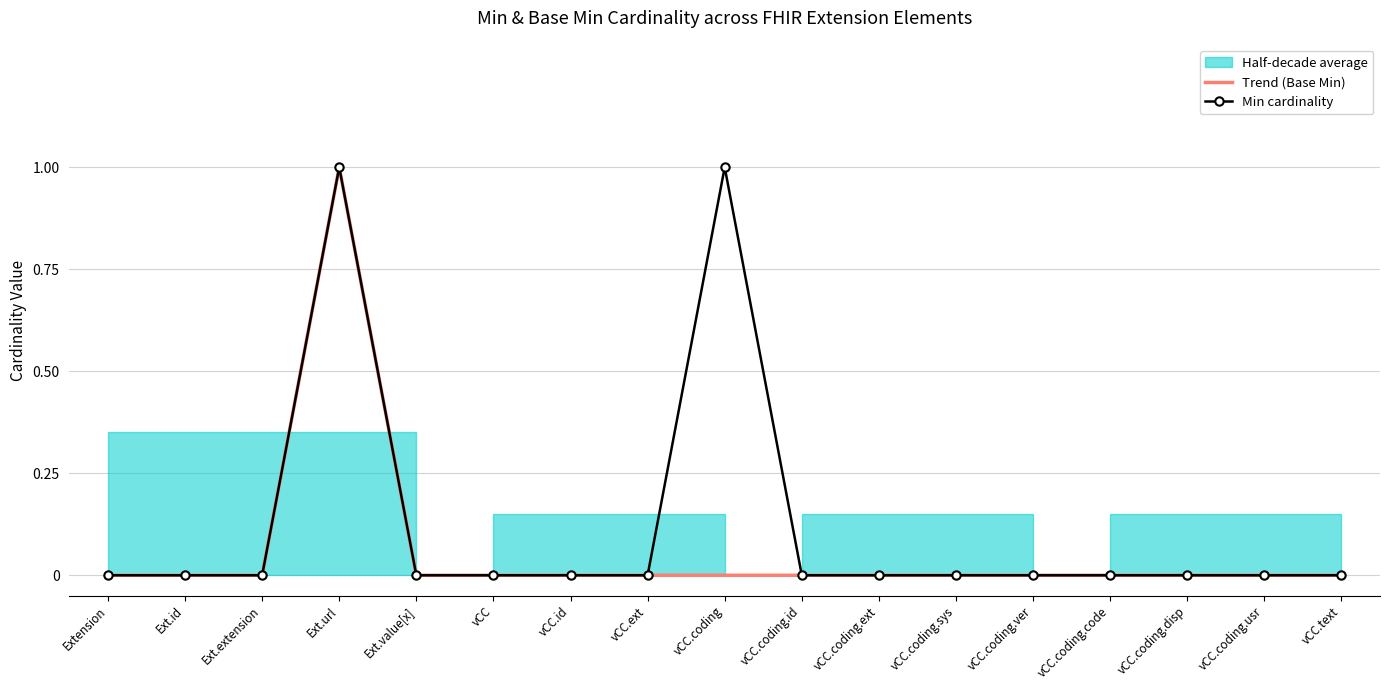

Is it true that Min cardinality equals -1 at vCC.ext?

False